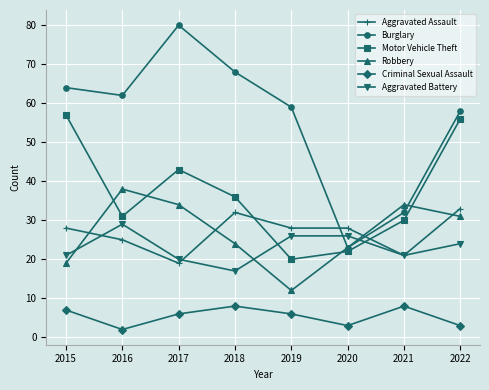

How many lines are shown in the chart?

6